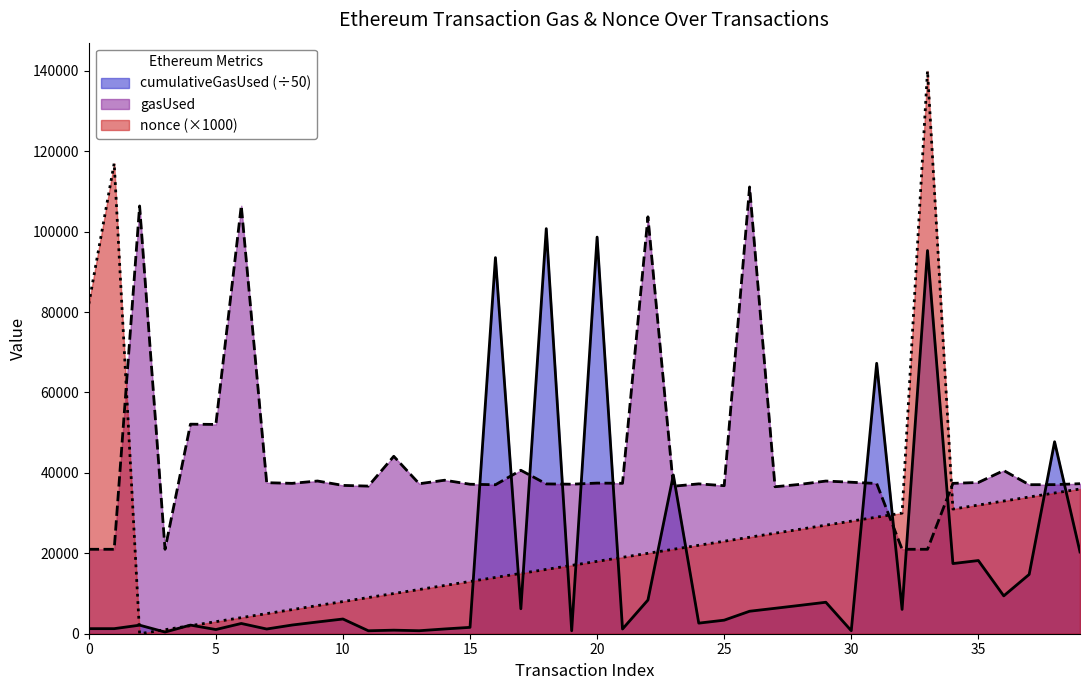

In gasUsed, how many points are higher than both neighbors (excluding endpoints)?

13